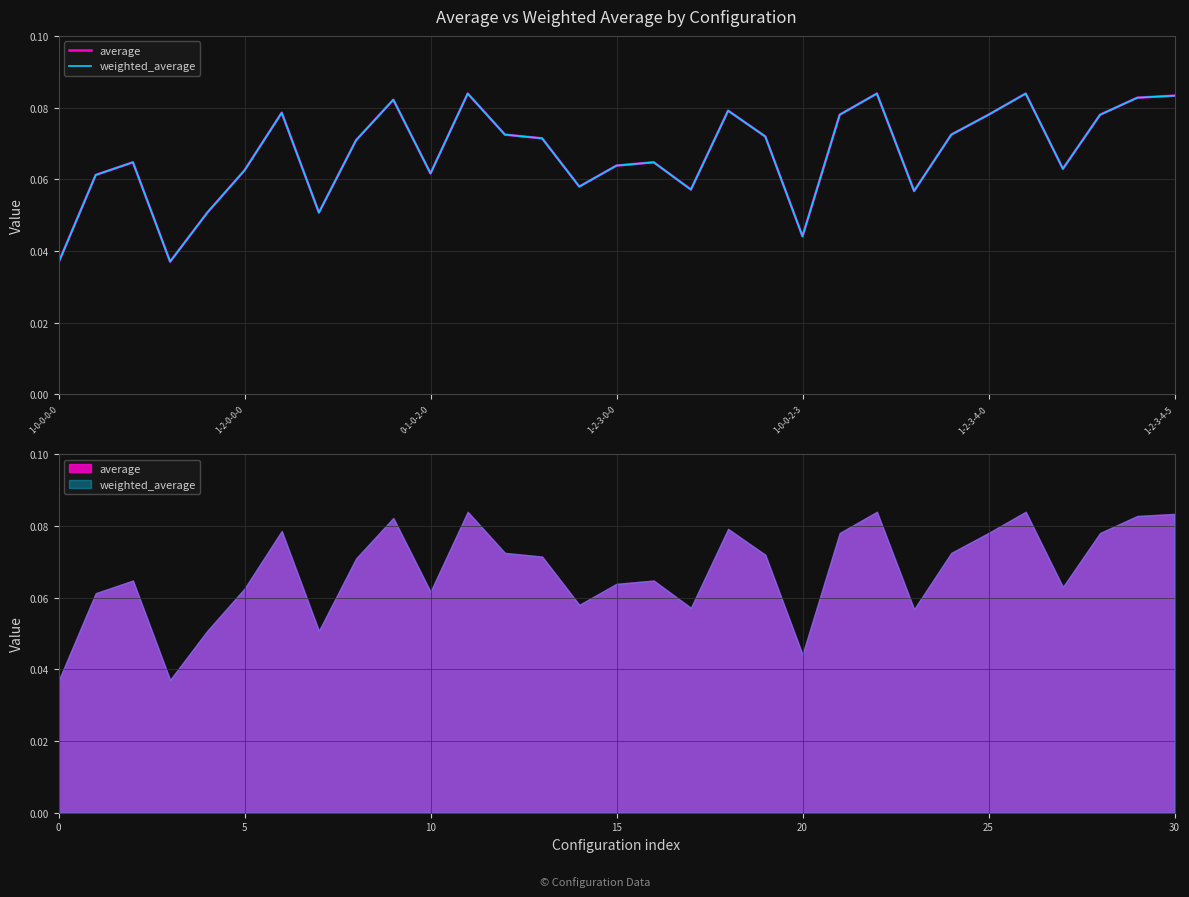

What is the value of the weighted_average point at the 11th from the left?

0.1